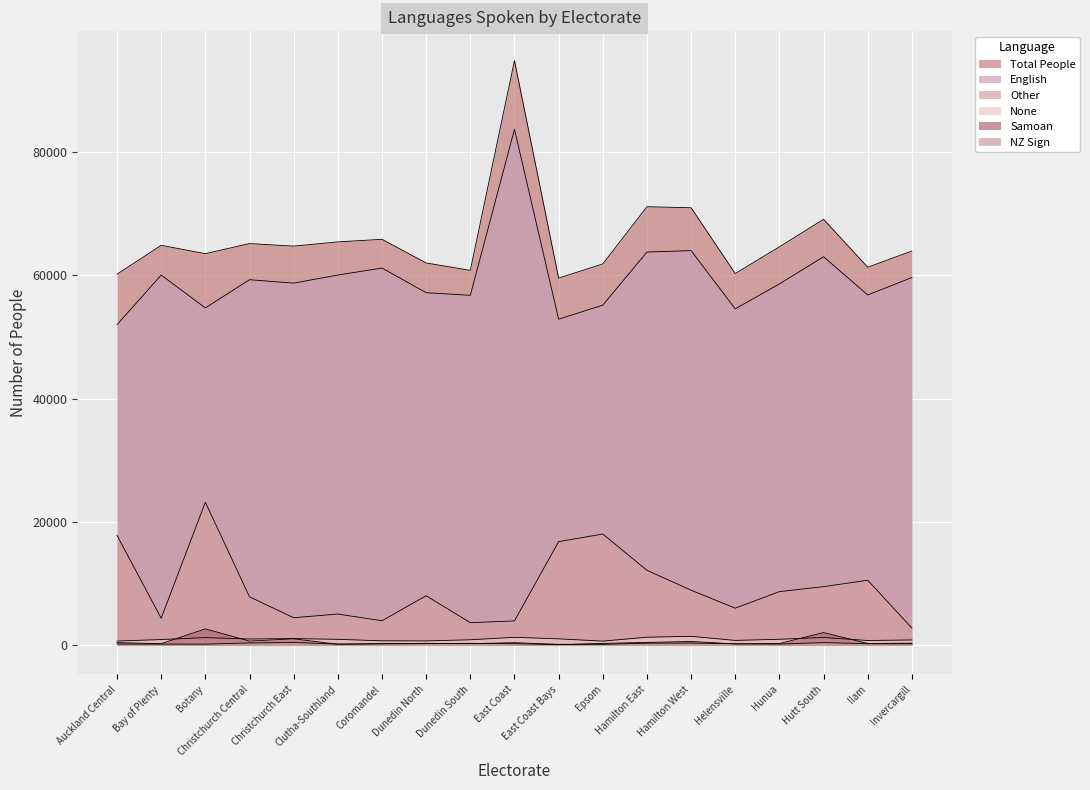

The None series shows 265 at Auckland Central. True or false?

False